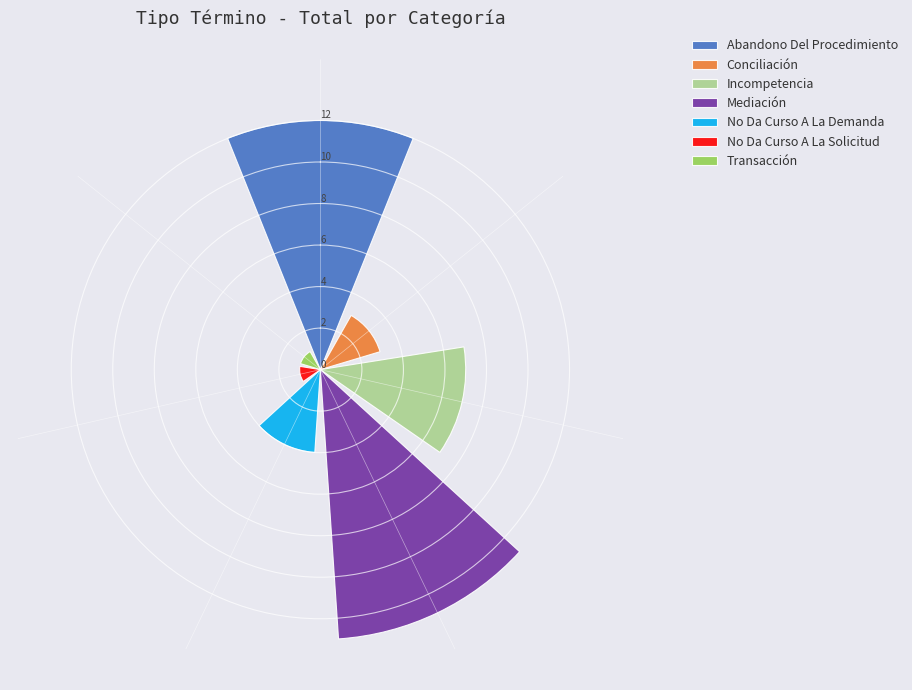

What is the greatest value displayed?

13